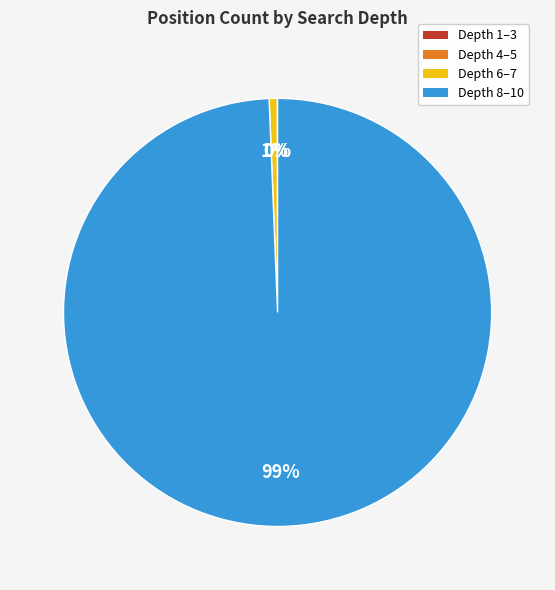

The Depth 8–10 slice represents 92% of the pie. True or false?

False